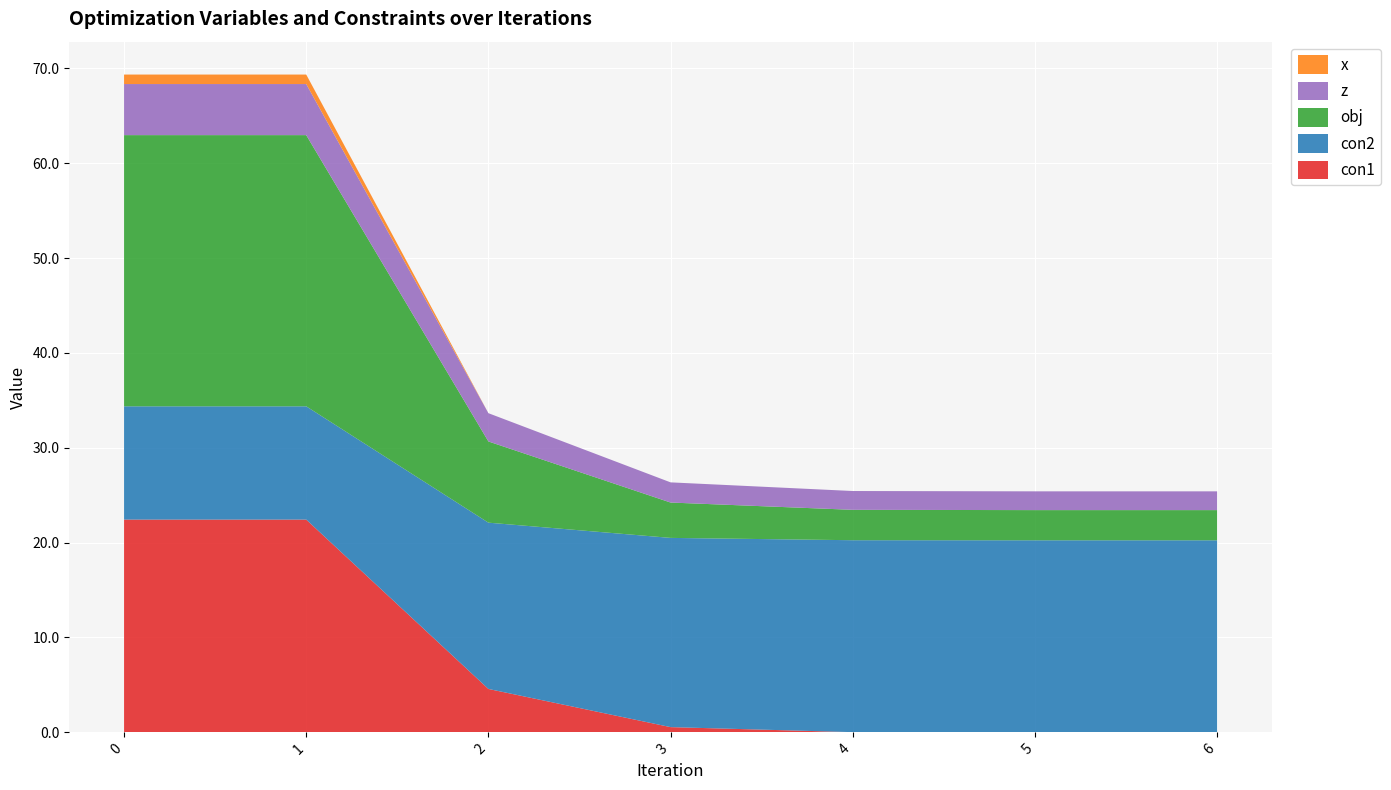

Reading left to right, extract all data points from this chart.

con1: 0=22.4	1=22.4	2=4.6	3=0.6	4=0.0	5=0.0	6=0.0
con2: 0=11.9	1=11.9	2=17.5	3=19.9	4=20.2	5=20.2	6=20.2
obj: 0=28.6	1=28.6	2=8.6	3=3.7	4=3.2	5=3.2	6=3.2
z: 0=5.4	1=5.4	2=3.0	3=2.1	4=2.0	5=2.0	6=2.0
x: 0=1.0	1=1.0	2=0.0	3=0.0	4=0.0	5=0.0	6=0.0